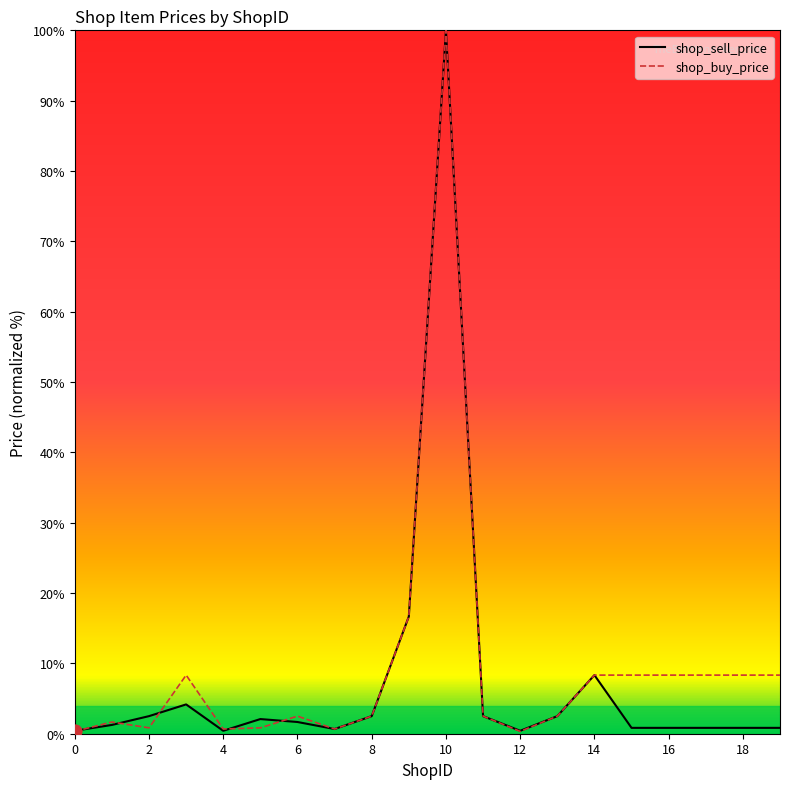

Which series has the largest total across all categories?

shop_buy_price